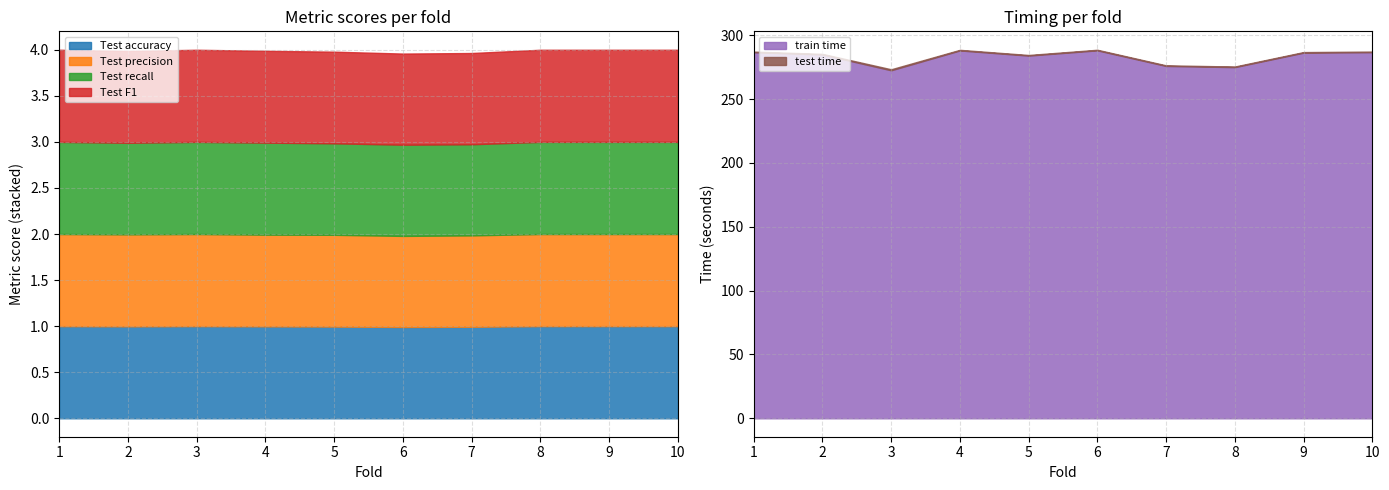

What is the value of the Test precision point at the 6th from the left?

1.0